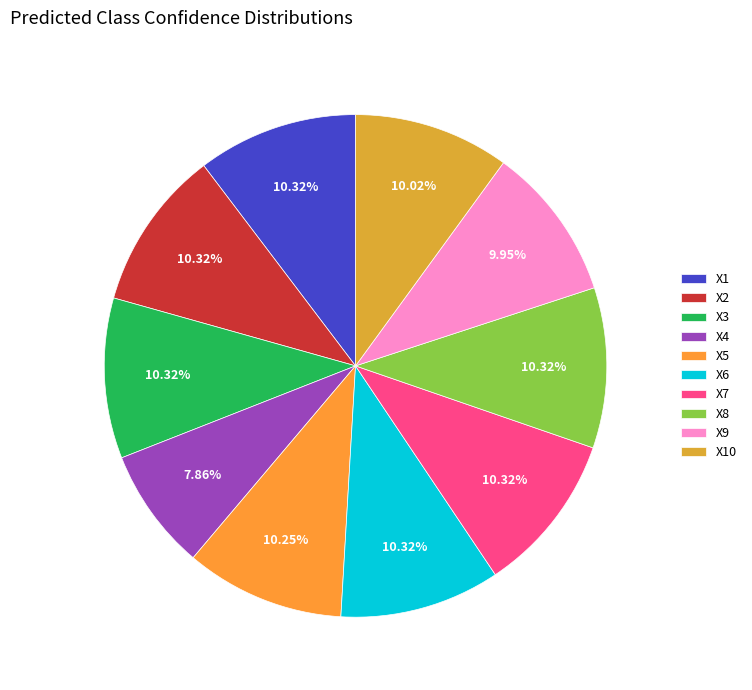

What portion of the pie excludes X9?

90.1%